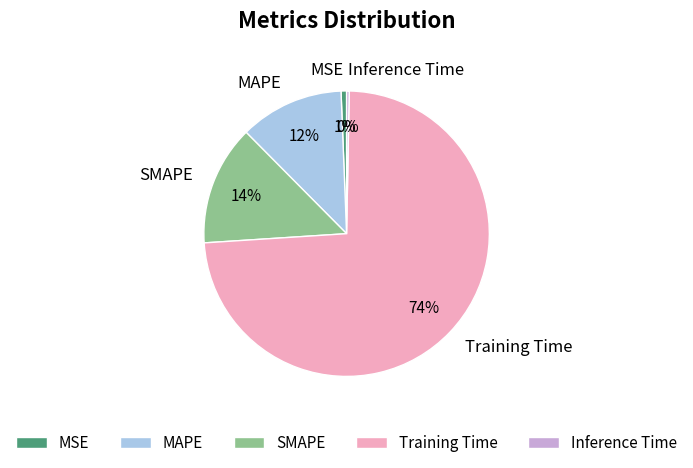

To the nearest percent, what is the combined percentage of MSE and Training Time?

74%